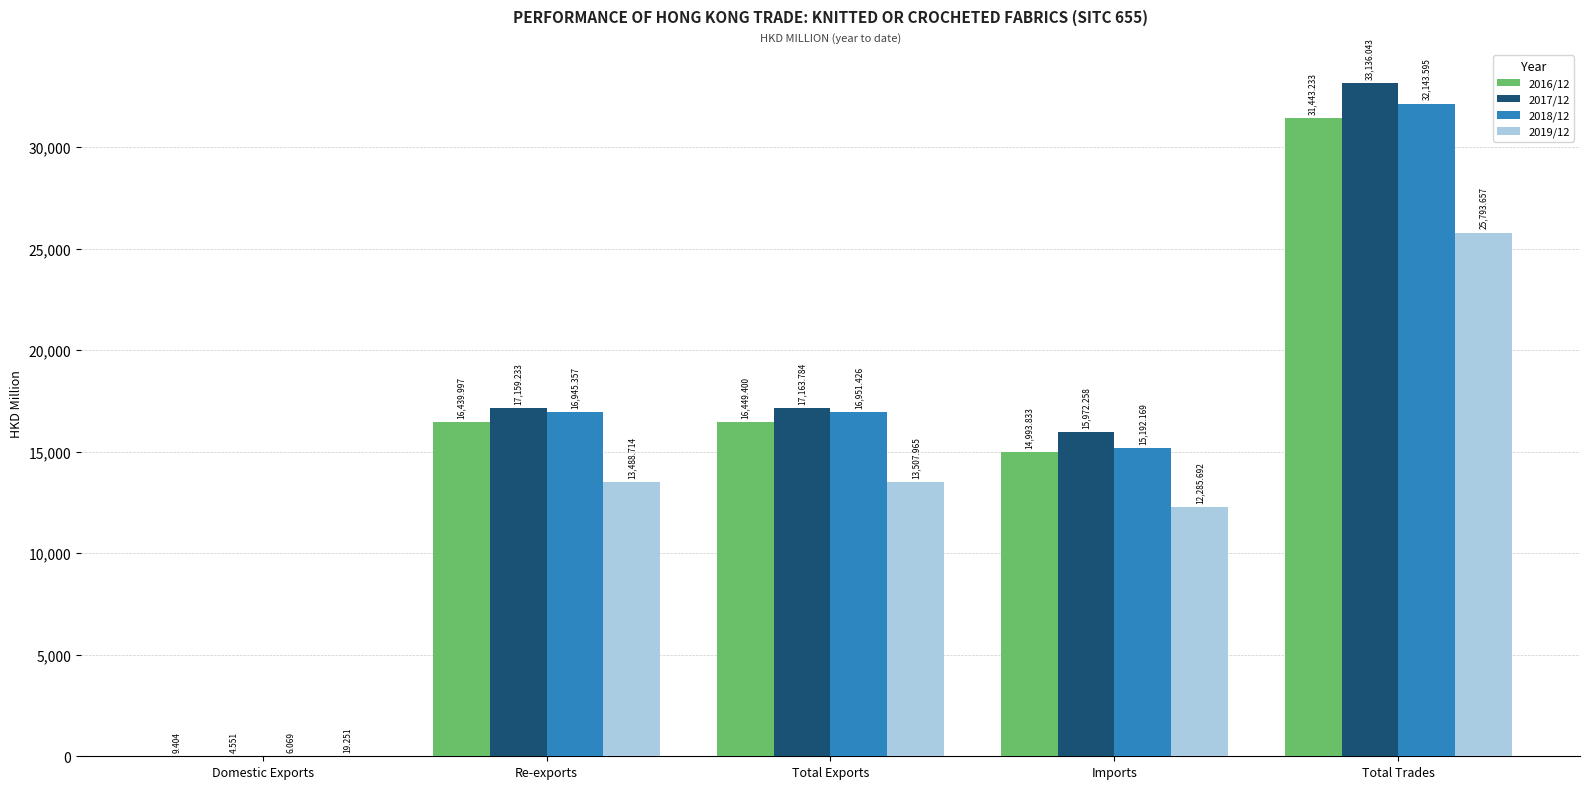

Is the value of 2017/12 at Domestic Exports greater than the value of 2016/12 at Domestic Exports?

No